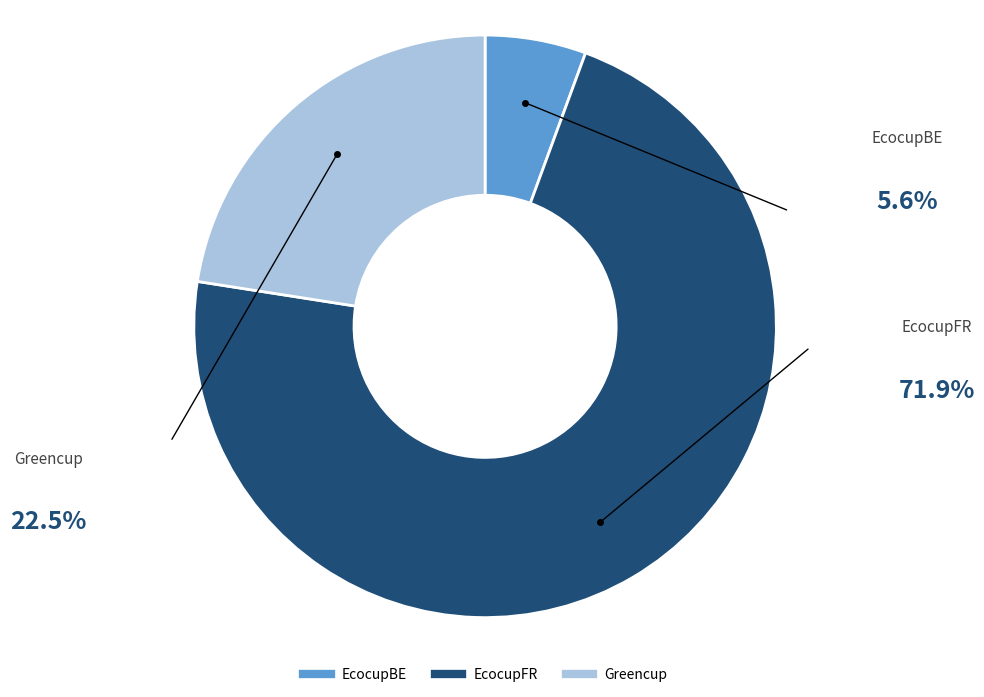

Which slice is the largest?

EcocupFR